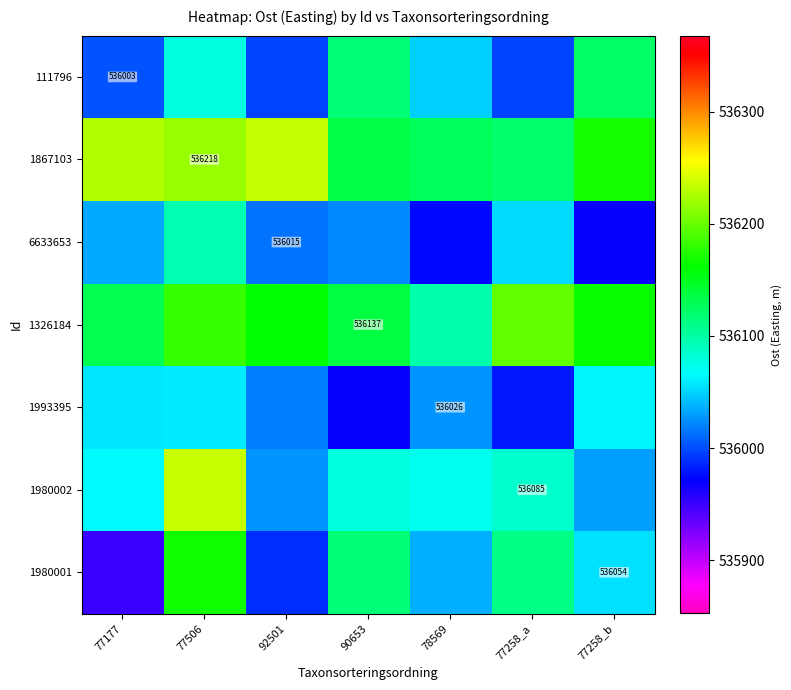

At which label does 1993395 reach its peak?

77258_b